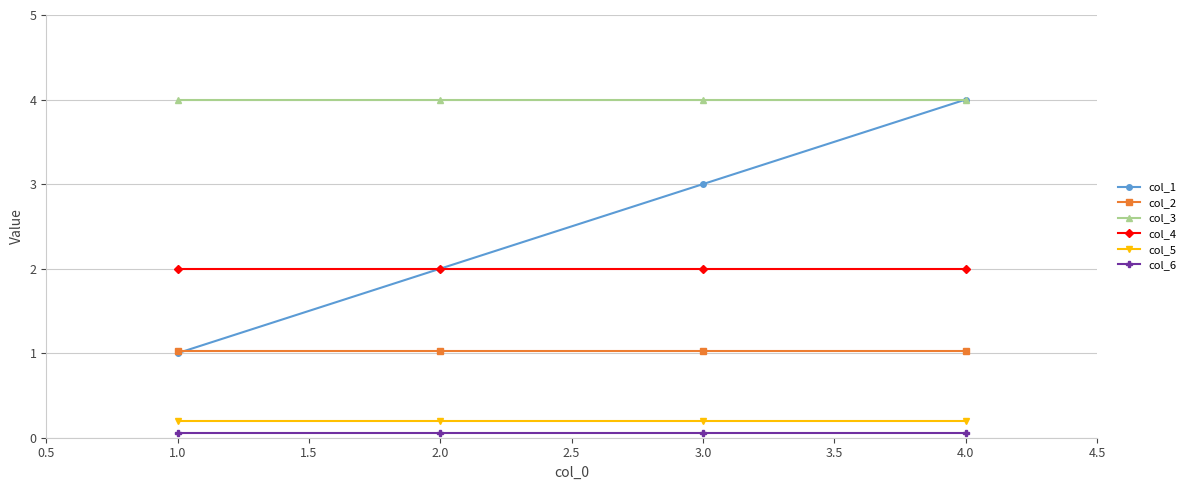

True or false: col_5 and col_2 cross at least once.

False